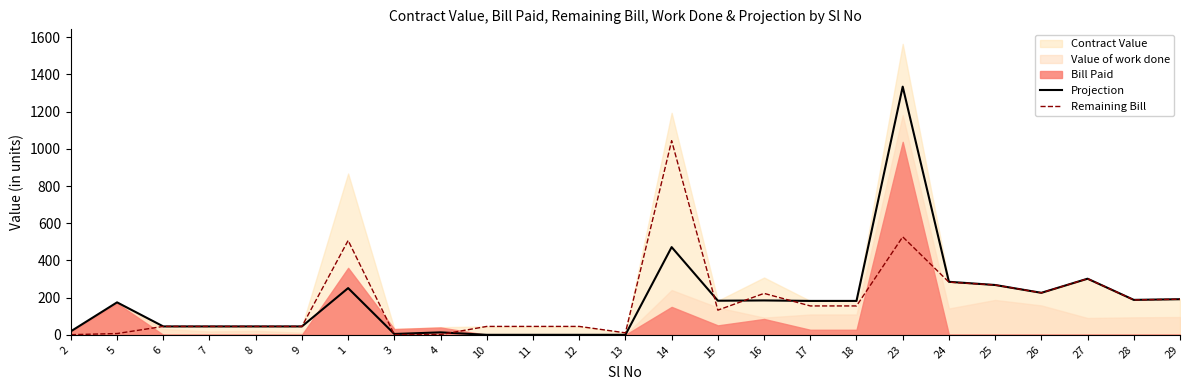

What is the maximum value for Remaining Bill?

1043.6